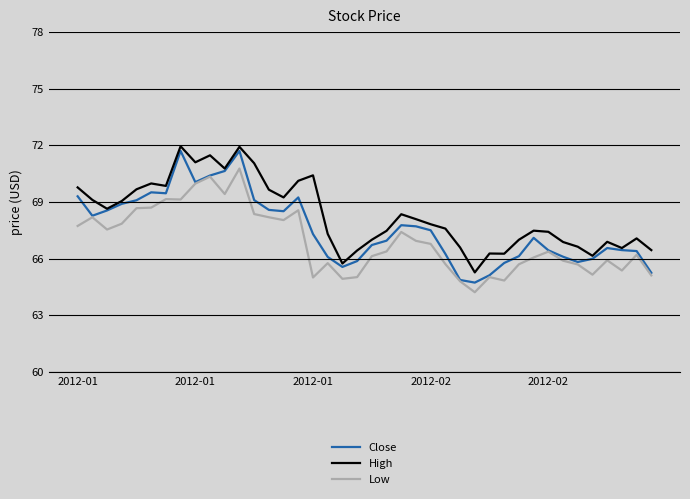

Which series has the largest total across all categories?

High